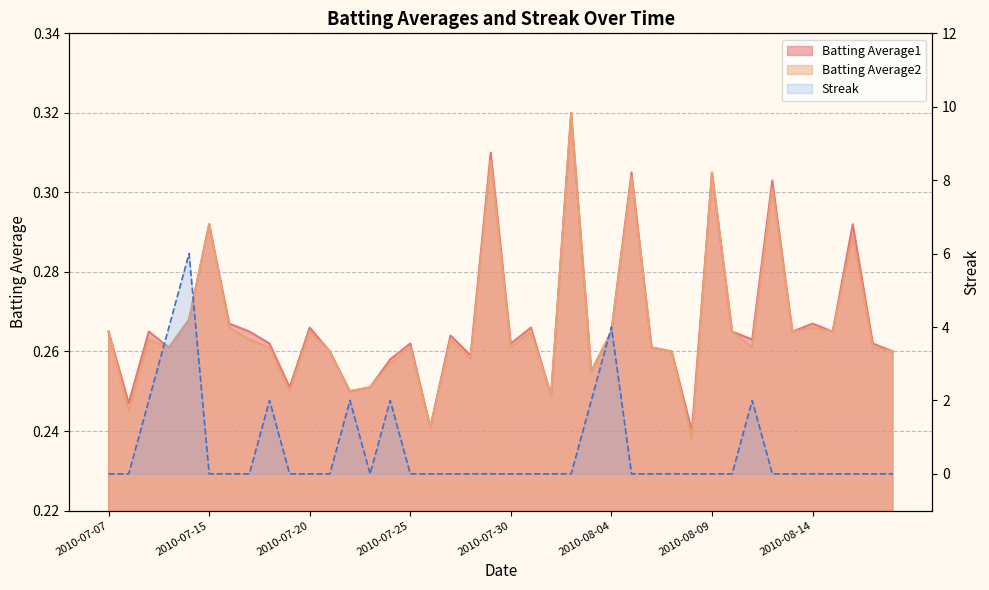

Reading right to left, extract all data points from this chart.

Batting Average1: 0.3	0.3	0.3	0.3	0.3	0.3	0.3	0.3	0.3	0.3	0.2	0.3	0.3	0.3	0.3	0.3	0.3	0.2	0.3	0.3	0.3	0.3	0.3	0.2	0.3	0.3	0.3	0.2	0.3	0.3	0.3	0.3	0.3	0.3	0.3	0.3	0.3	0.3	0.2	0.3
Batting Average2: 0.3	0.3	0.3	0.3	0.3	0.3	0.3	0.3	0.3	0.3	0.2	0.3	0.3	0.3	0.3	0.3	0.3	0.2	0.3	0.3	0.3	0.3	0.3	0.2	0.3	0.3	0.3	0.2	0.3	0.3	0.2	0.3	0.3	0.3	0.3	0.3	0.3	0.3	0.2	0.3
Streak: 0.0	0.0	0.0	0.0	0.0	0.0	0.0	2.0	0.0	0.0	0.0	0.0	0.0	0.0	4.0	2.0	0.0	0.0	0.0	0.0	0.0	0.0	0.0	0.0	0.0	2.0	0.0	2.0	0.0	0.0	0.0	2.0	0.0	0.0	0.0	6.0	4.0	2.0	0.0	0.0